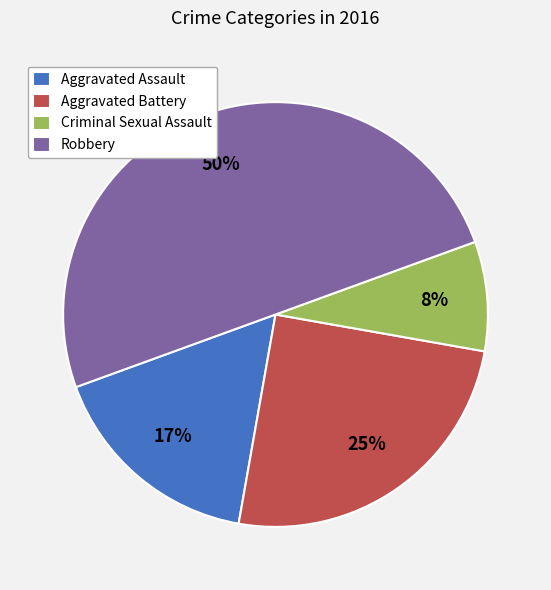

The Aggravated Assault slice represents 2% of the pie. True or false?

False